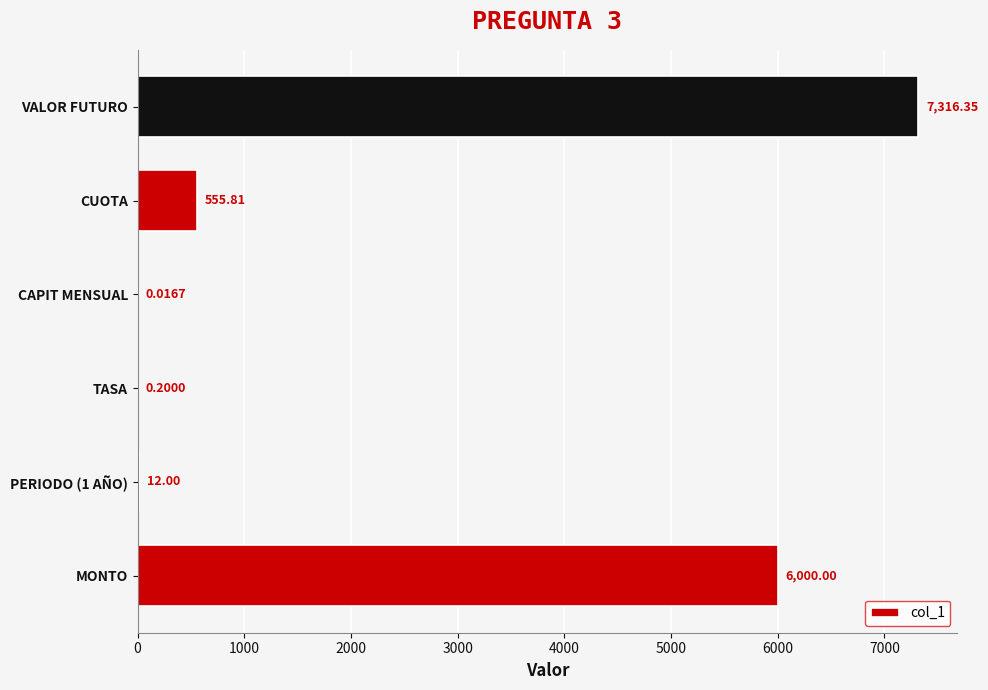

What is the sum of the values at MONTO and CAPIT MENSUAL?

6000.0